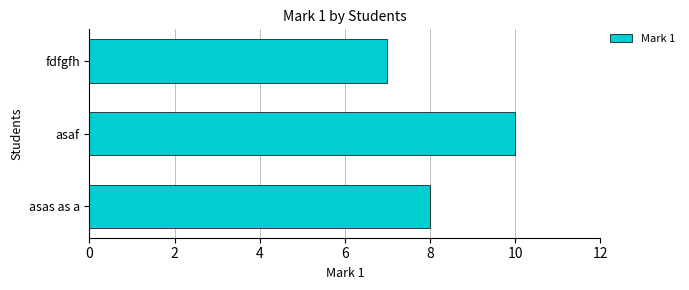

Is it true that the value at asaf is 10?

True